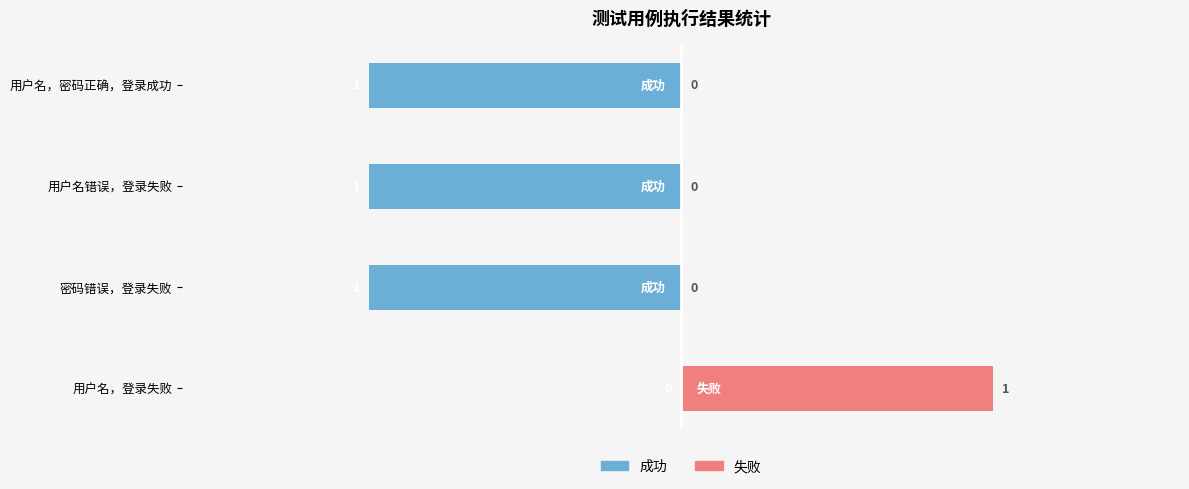

Rank the series at 用户名错误，登录失败 from highest to lowest value.

失败, 成功